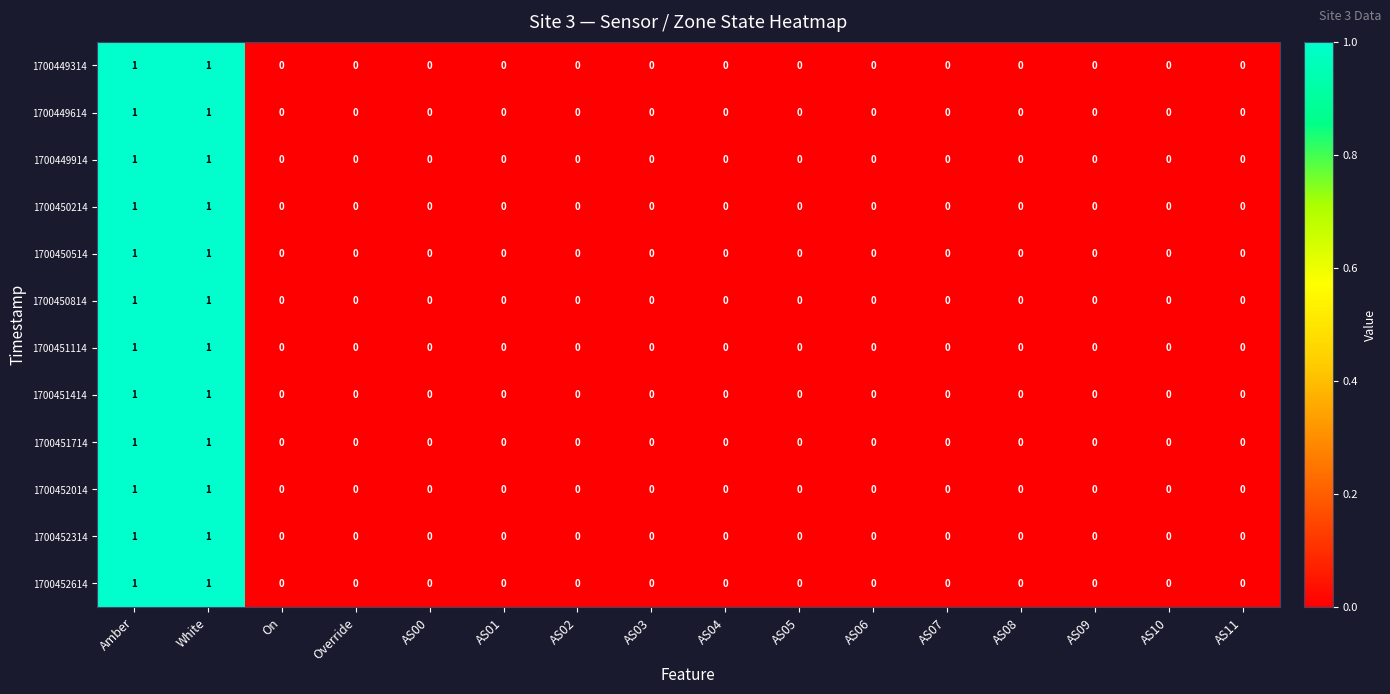

Count the 1700451114 values in the range 0 to 1.

16